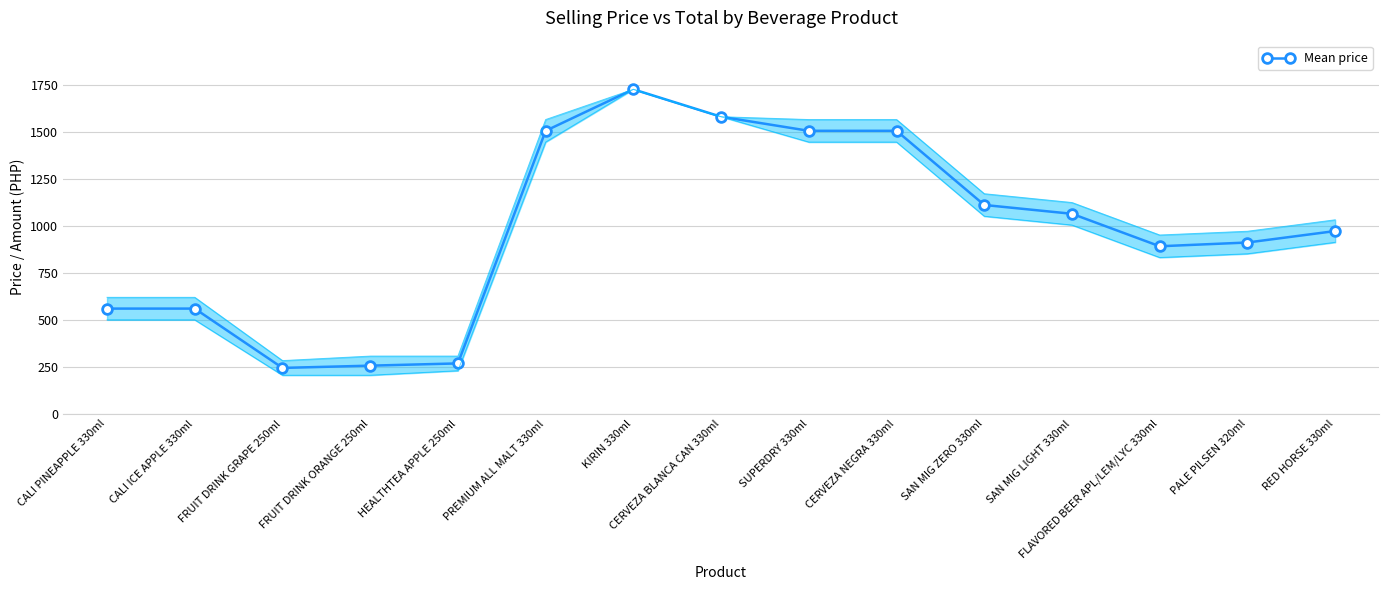

What is the value of the 11th point from the left?

1112